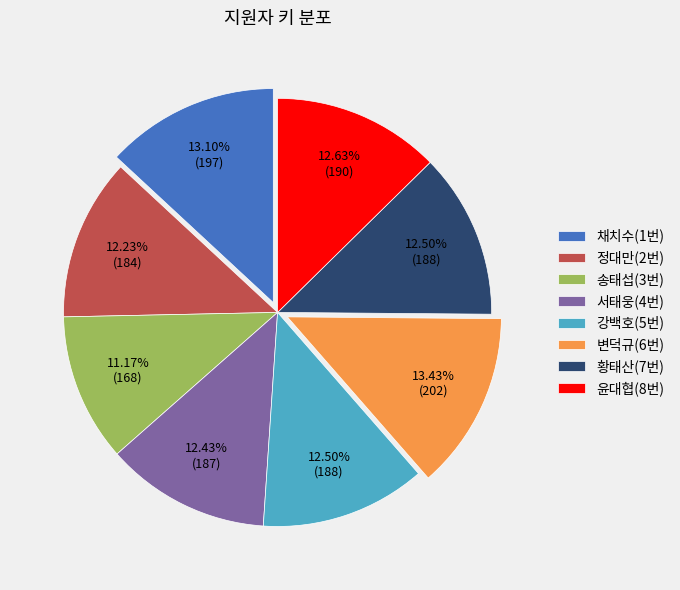

Approximately how many times larger is the value at 황태산(7번) compared to 서태웅(4번)?

1.0